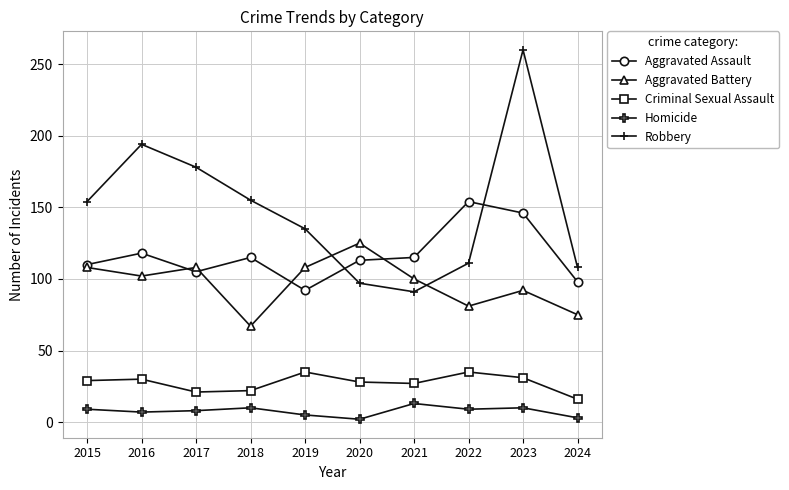

At which label does Criminal Sexual Assault reach its minimum?

2024